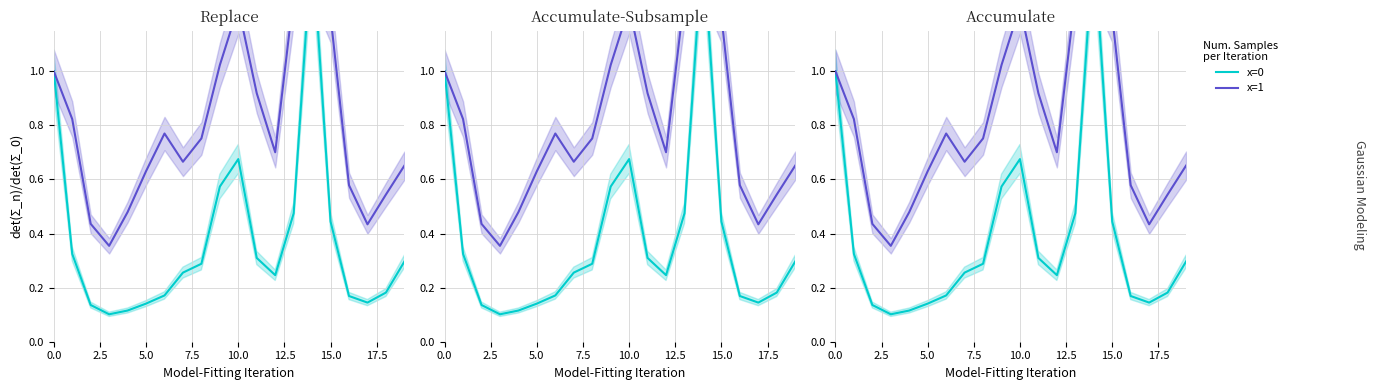

What position from the right is 9?

11